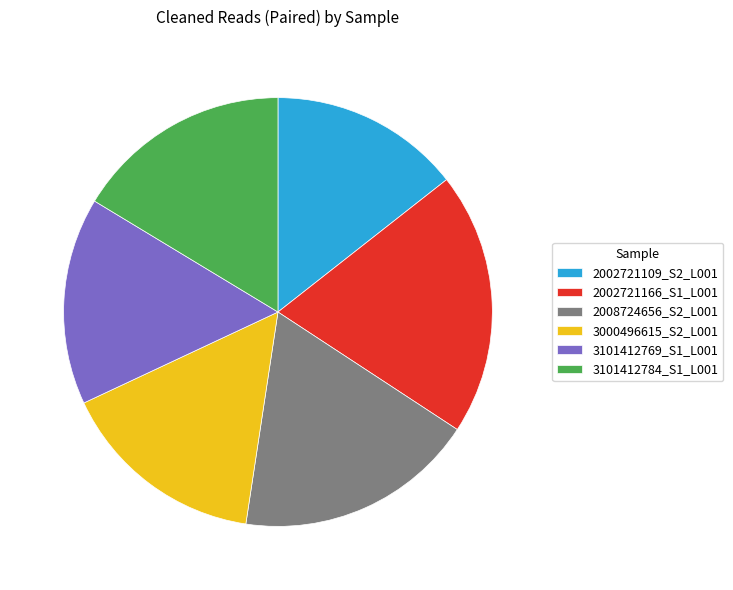

Combined, do 2002721166_S1_L001 and 2008724656_S2_L001 account for over 50%?

No